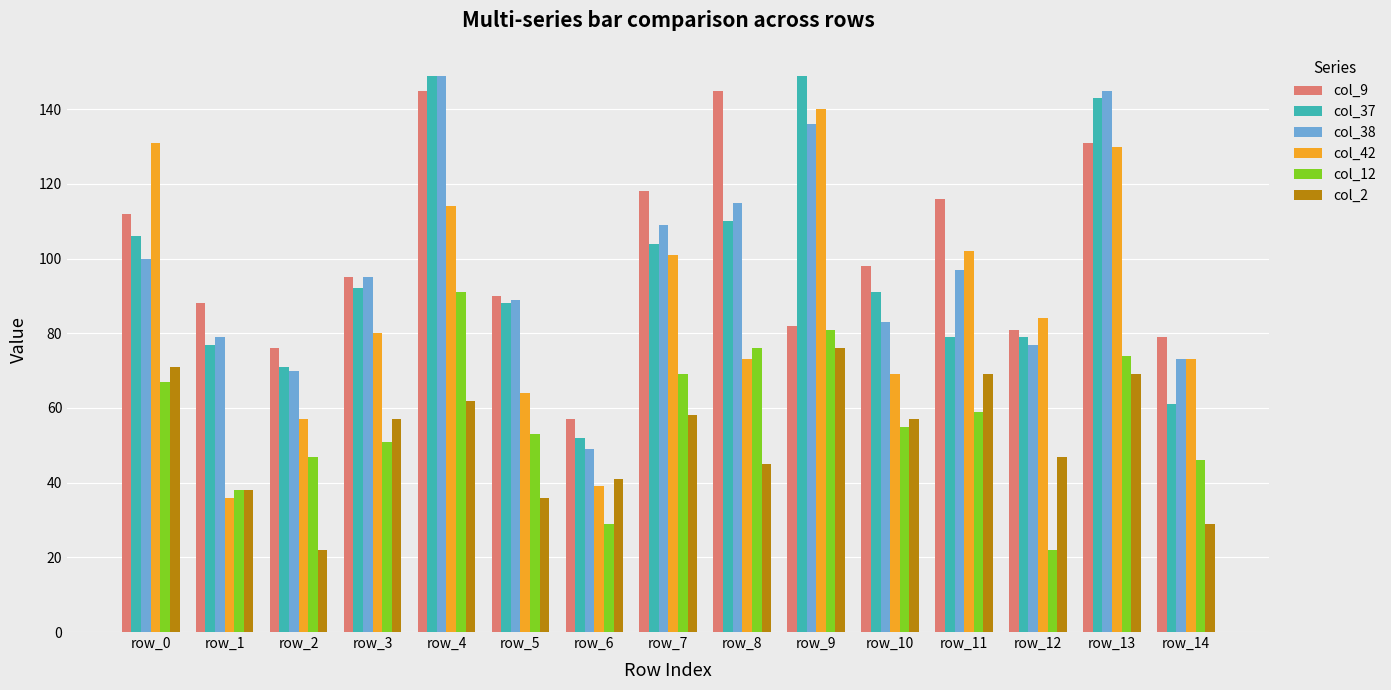

What is the difference between the highest and lowest values at row_12?

62